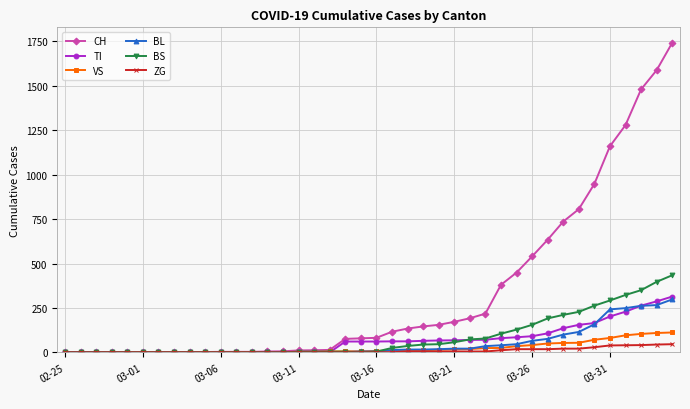

Which series has the largest total across all categories?

CH